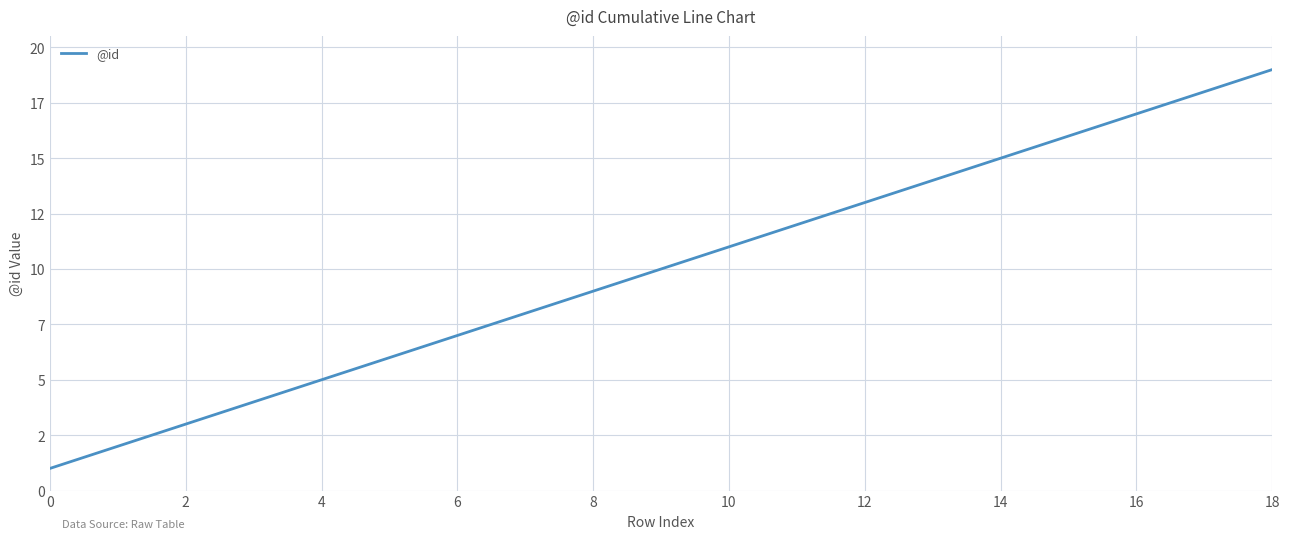

Does the chart display data point markers on the line(s)?

No